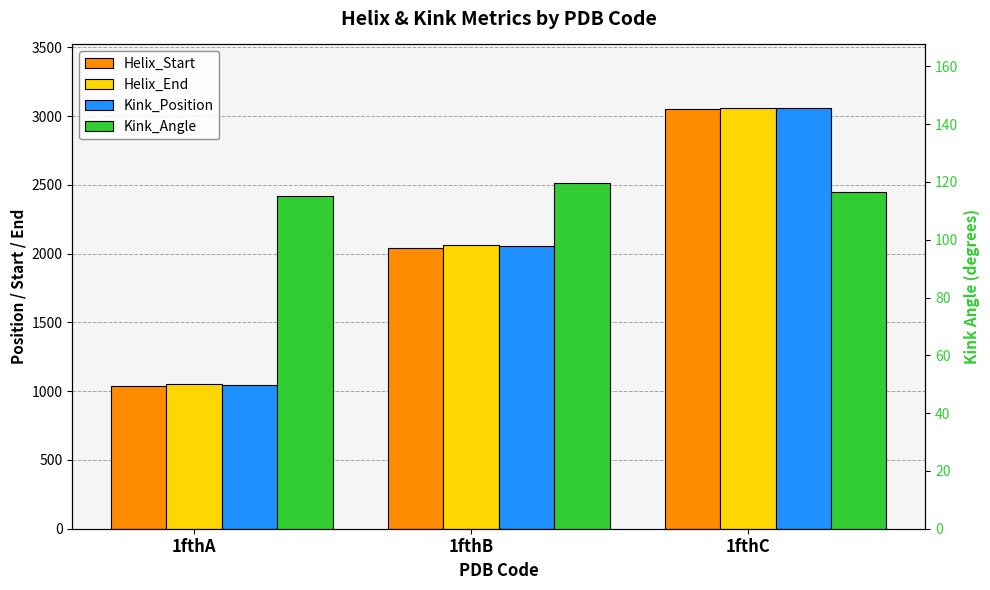

What is the average value of the Kink_Position series?

2052.7